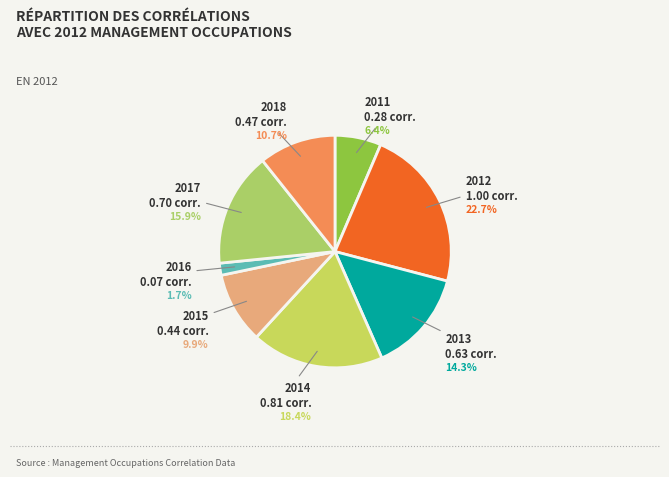

What is the smallest slice in the pie chart?

2016